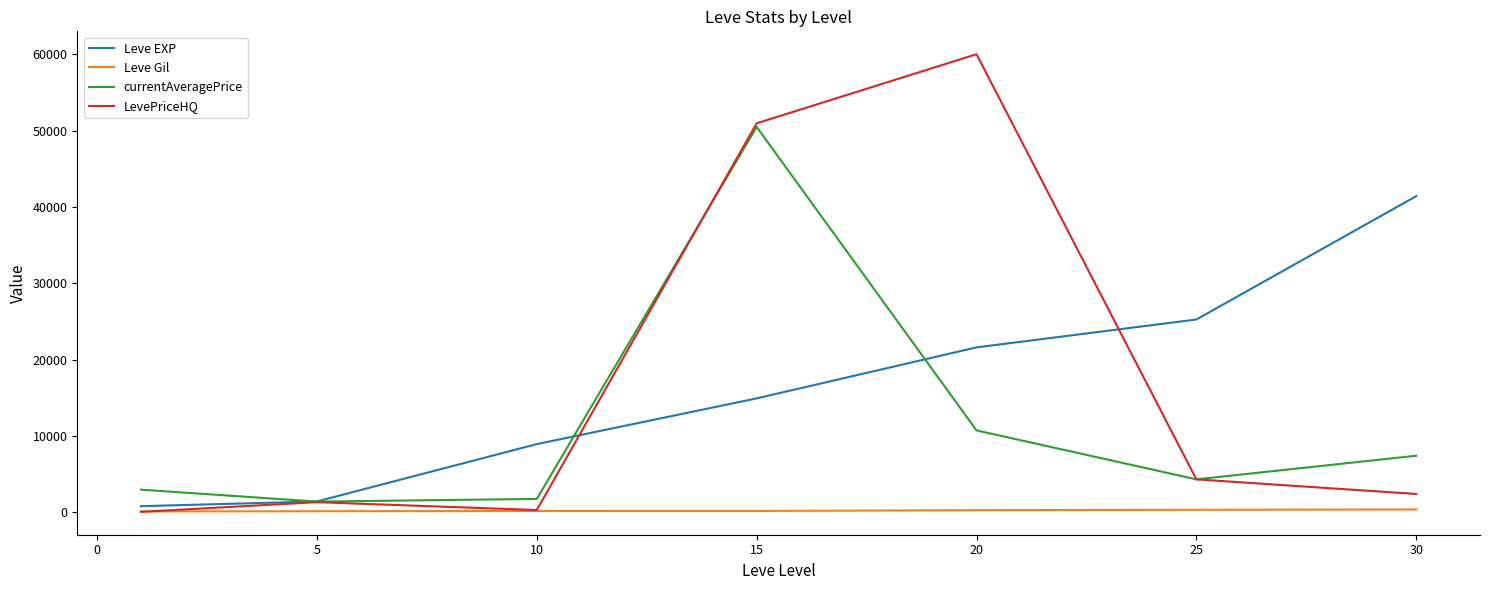

How many series are shown in this chart?

4